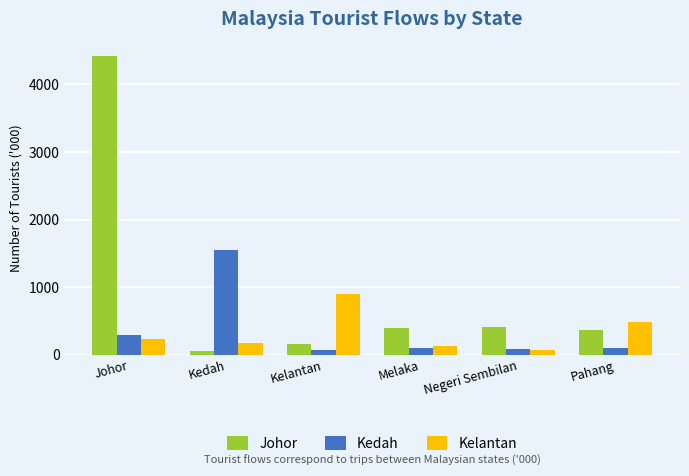

Which category has the lowest value in the Johor series?

Kedah